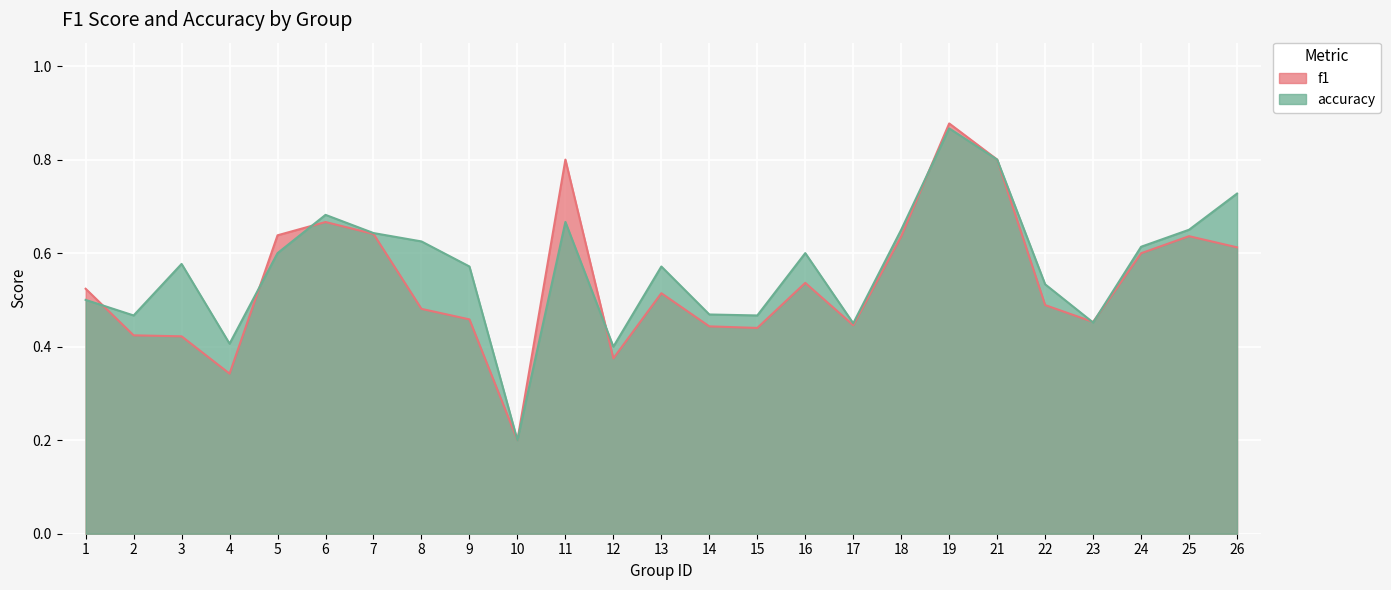

In accuracy, how many points are lower than both neighbors (excluding endpoints)?

7